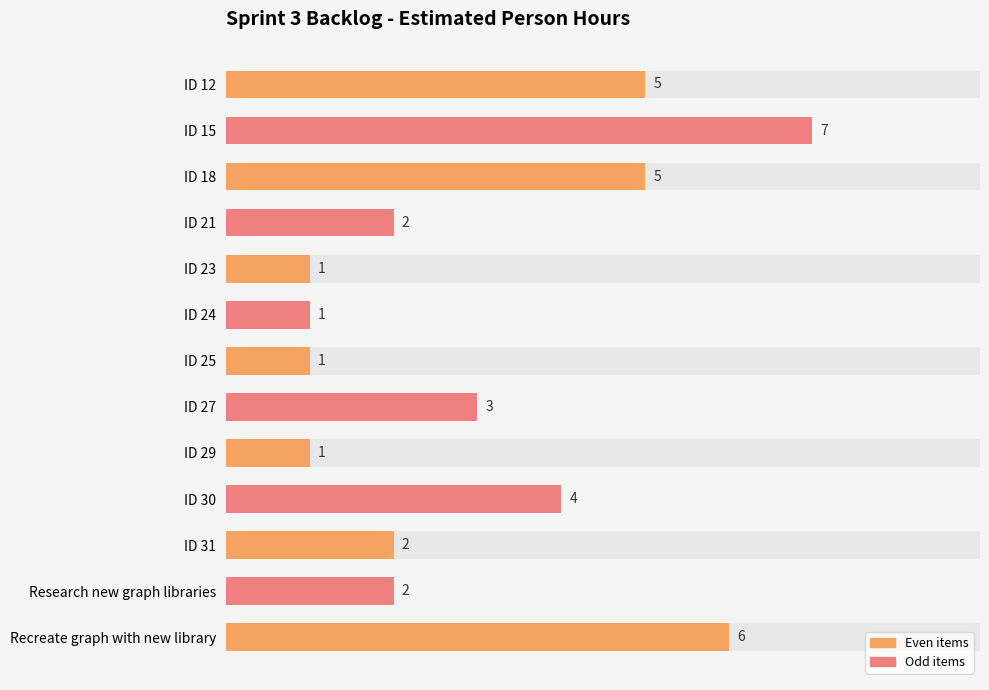

Rank the categories by value from lowest to highest.

ID 23, ID 24, ID 25, ID 29, ID 21, ID 31, Research new graph libraries, ID 27, ID 30, ID 12, ID 18, Recreate graph with new library, ID 15